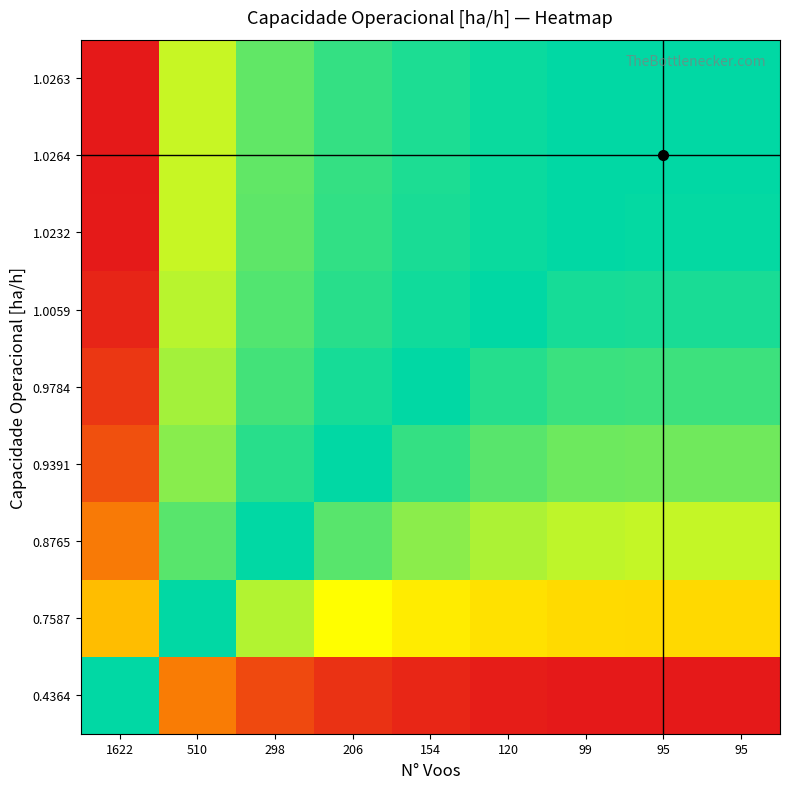

Count the number of categories in the chart.

9